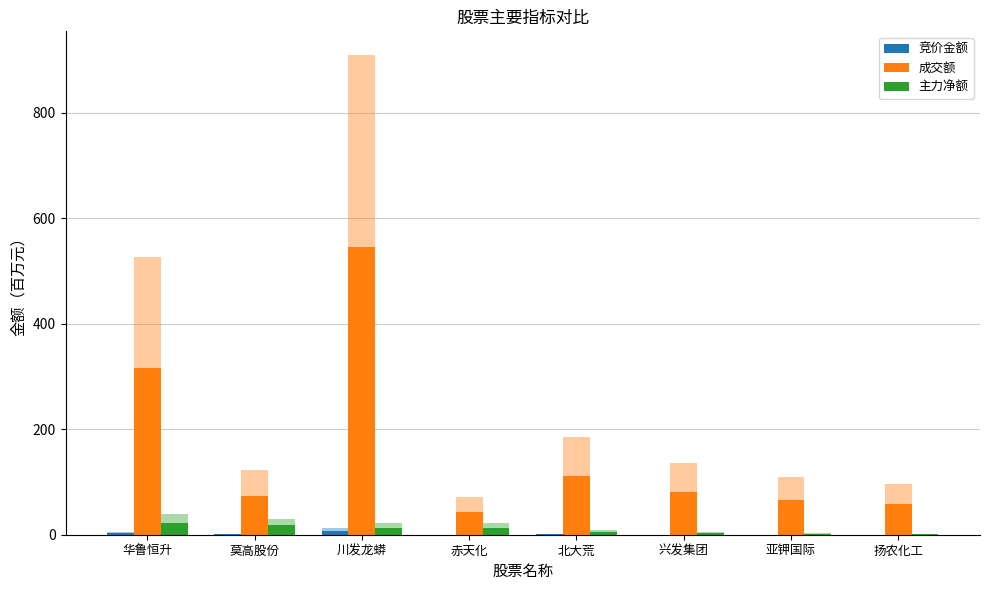

Rank the categories by 主力净额 value from lowest to highest.

扬农化工, 亚钾国际, 兴发集团, 北大荒, 赤天化, 川发龙蟒, 莫高股份, 华鲁恒升